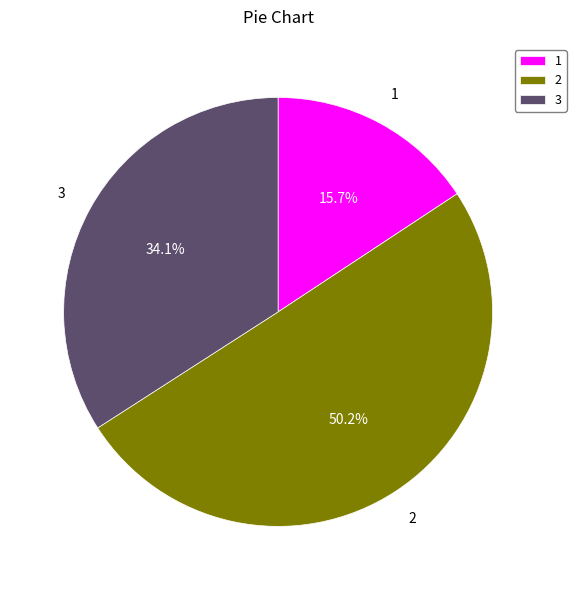

Between 1 and 3, which is larger?

3